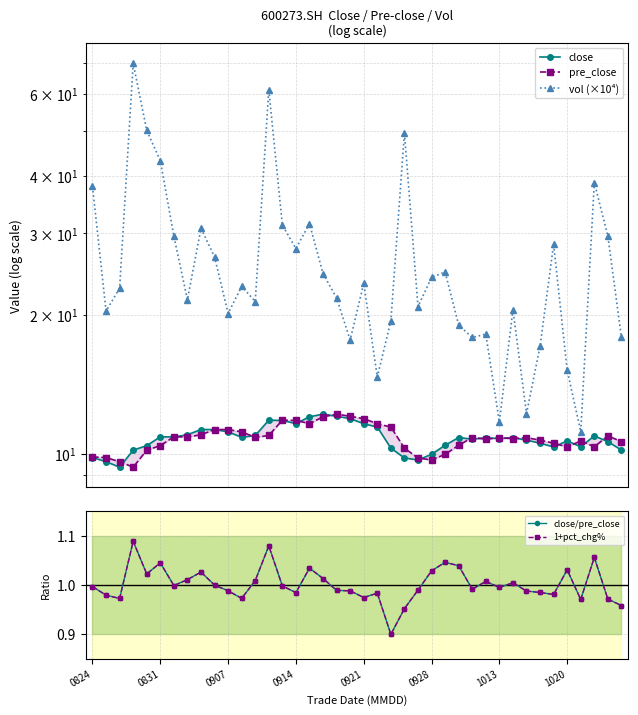

What is the label of the 24th point from the left?

23